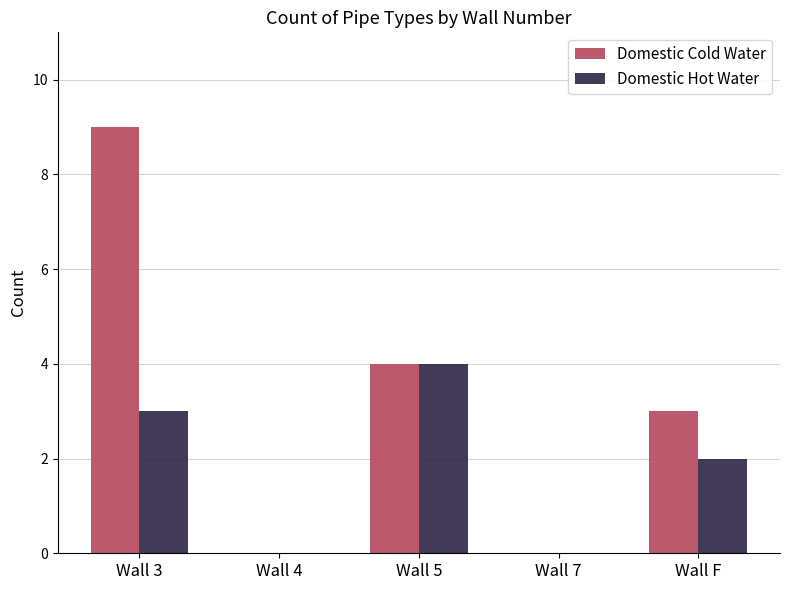

Which series has the largest range (max minus min)?

Domestic Cold Water